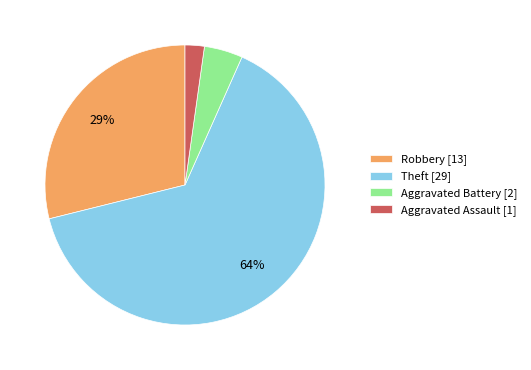

Combined, do Robbery [13] and Aggravated Battery [2] account for over 50%?

No